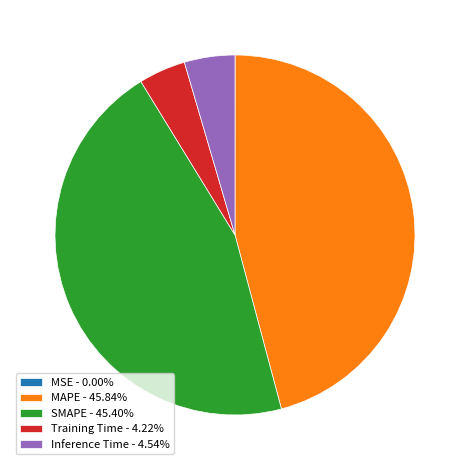

Combined, do Training Time - 4.22% and Inference Time - 4.54% account for over 50%?

No